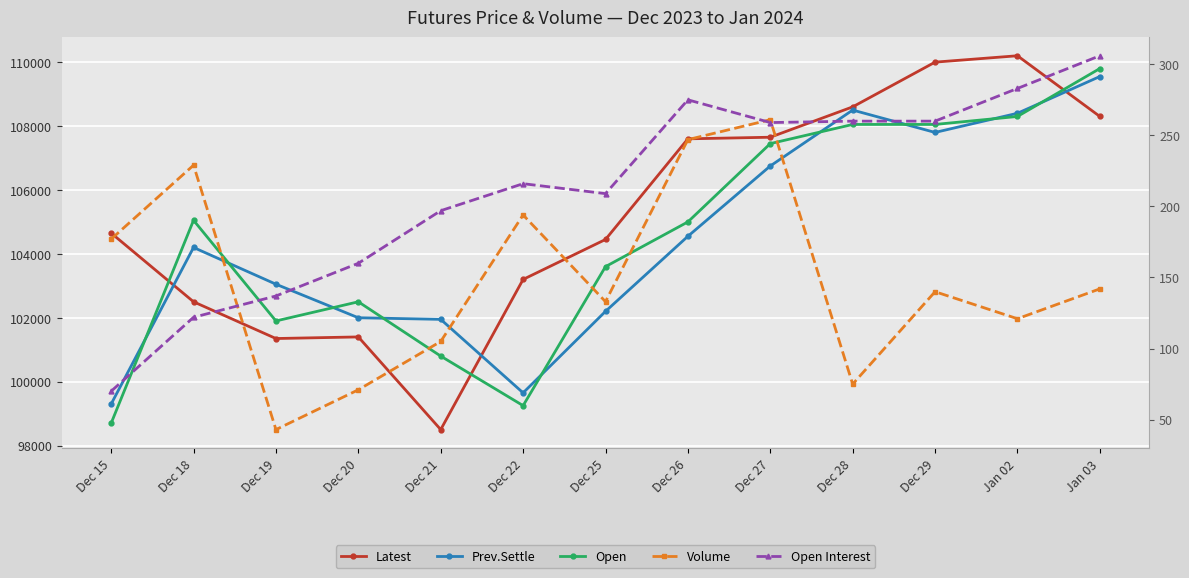

Reading right to left, transcribe all the data shown in this chart.

Latest: Jan 03=108300	Jan 02=110200	Dec 29=110000	Dec 28=108600	Dec 27=107650	Dec 26=107600	Dec 25=104450	Dec 22=103200	Dec 21=98500	Dec 20=101400	Dec 19=101350	Dec 18=102500	Dec 15=104650
Prev.Settle: Jan 03=109550	Jan 02=108400	Dec 29=107800	Dec 28=108500	Dec 27=106750	Dec 26=104550	Dec 25=102200	Dec 22=99650	Dec 21=101950	Dec 20=102000	Dec 19=103050	Dec 18=104200	Dec 15=99300
Open: Jan 03=109800	Jan 02=108300	Dec 29=108050	Dec 28=108050	Dec 27=107450	Dec 26=105000	Dec 25=103600	Dec 22=99250	Dec 21=100800	Dec 20=102500	Dec 19=101900	Dec 18=105050	Dec 15=98700
Volume: Jan 03=142	Jan 02=121	Dec 29=140	Dec 28=75	Dec 27=261	Dec 26=247	Dec 25=133	Dec 22=194	Dec 21=105	Dec 20=71	Dec 19=43	Dec 18=229	Dec 15=177
Open Interest: Jan 03=306	Jan 02=283	Dec 29=260	Dec 28=260	Dec 27=259	Dec 26=275	Dec 25=209	Dec 22=216	Dec 21=197	Dec 20=160	Dec 19=137	Dec 18=122	Dec 15=70